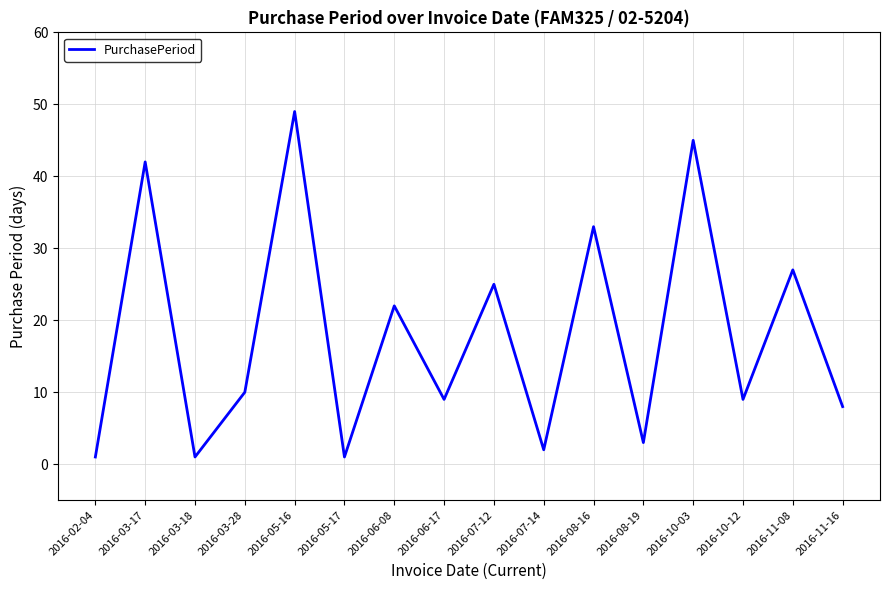

What is the difference between the maximum and second lowest values?

48